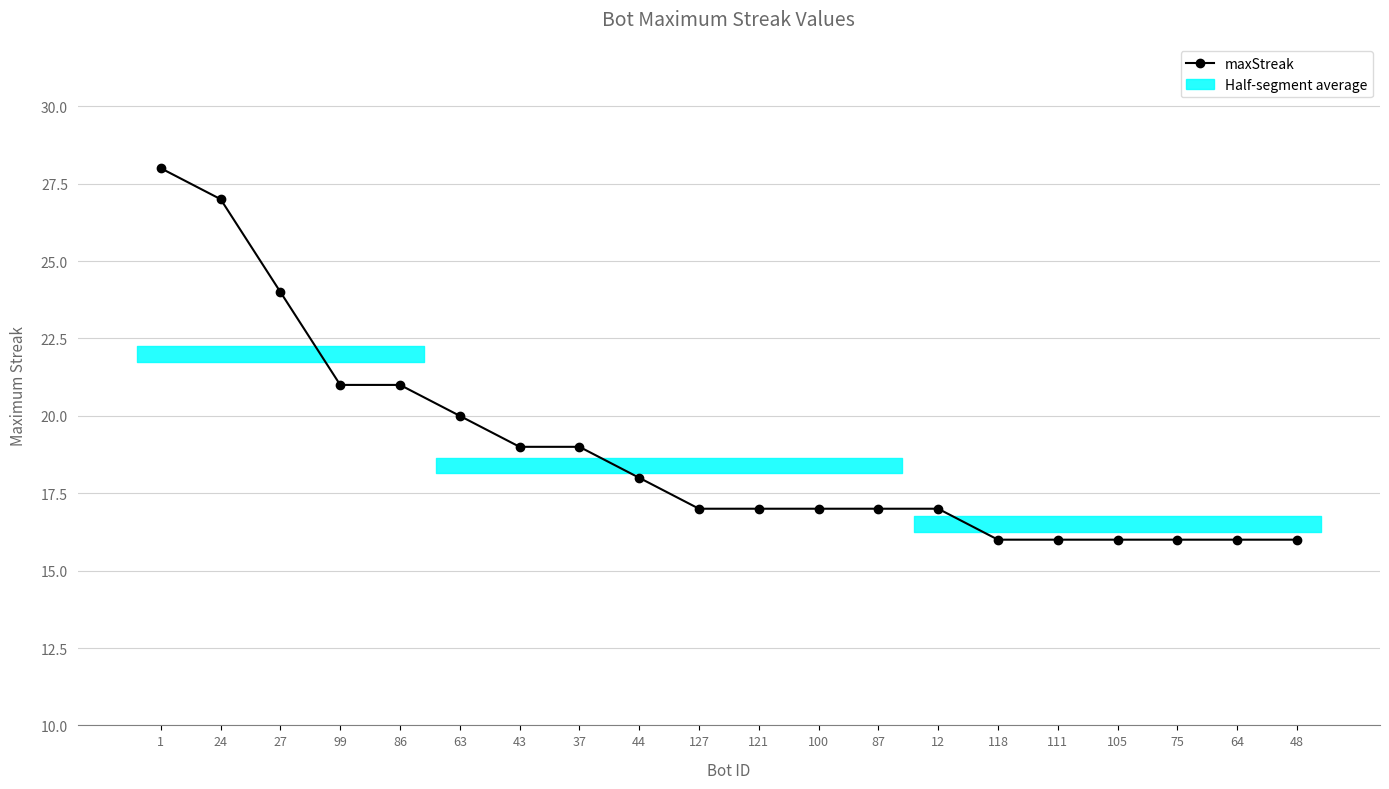

Reading left to right, extract all data points from this chart.

1=28	24=27	27=24	99=21	86=21	63=20	43=19	37=19	44=18	127=17	121=17	100=17	87=17	12=17	118=16	111=16	105=16	75=16	64=16	48=16